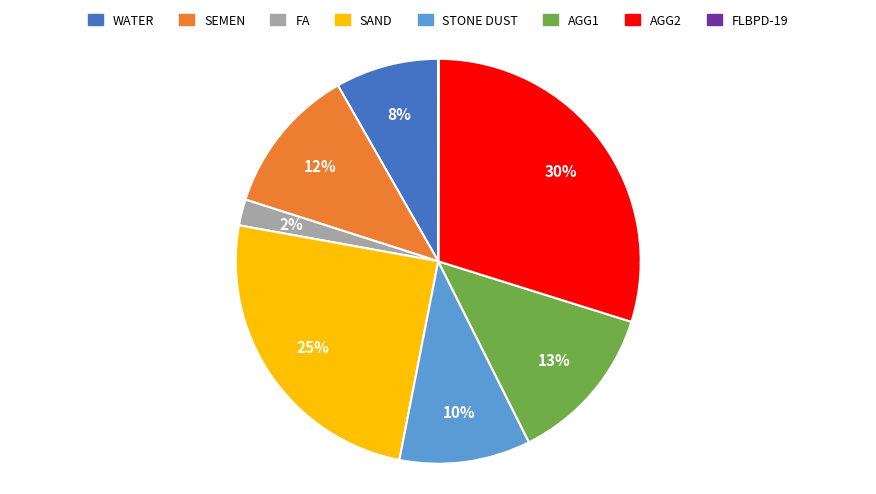

Is there a majority slice in this chart?

No